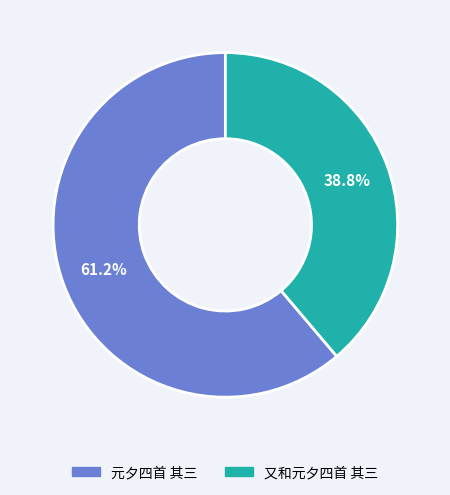

How many segments does this pie chart have?

2